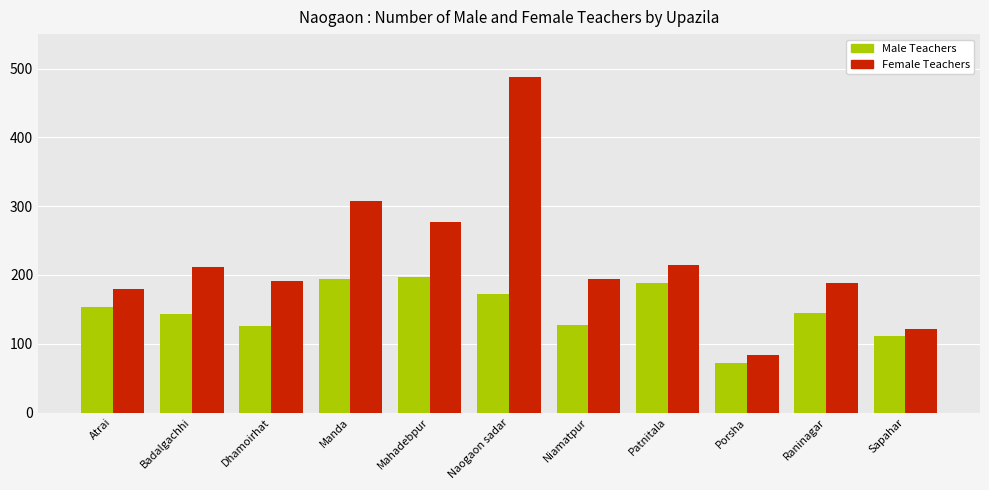

Which series has the largest range (max minus min)?

Female Teachers